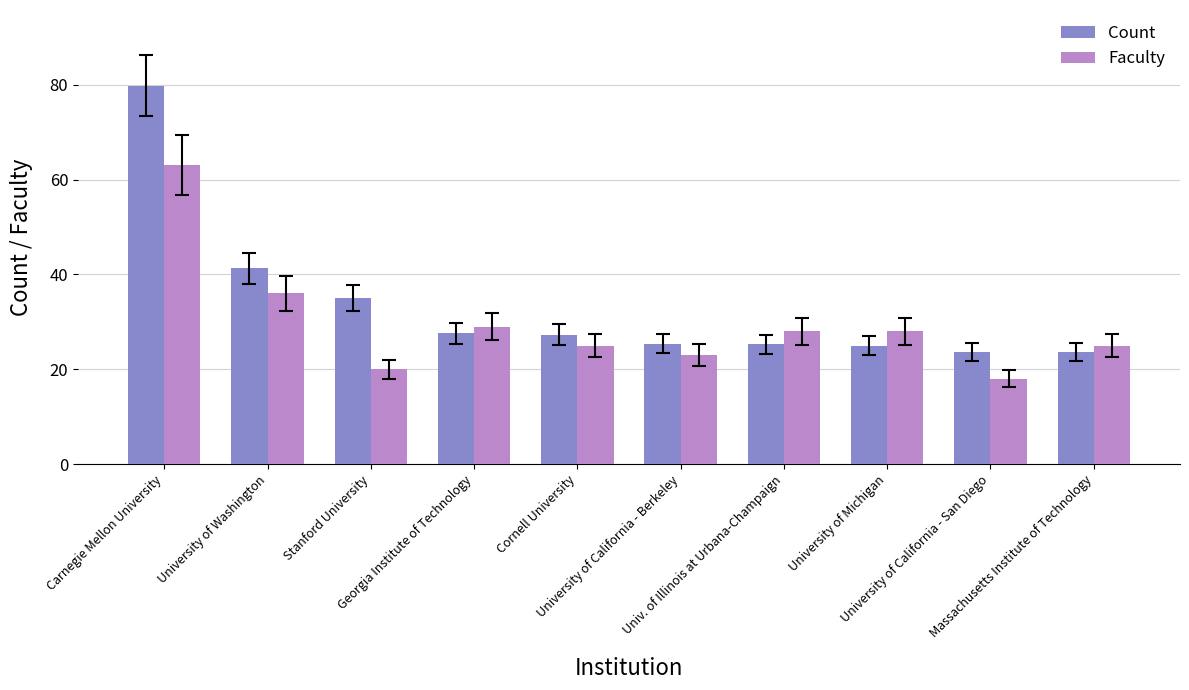

Is it true that Faculty equals 20.0 at Stanford University?

True